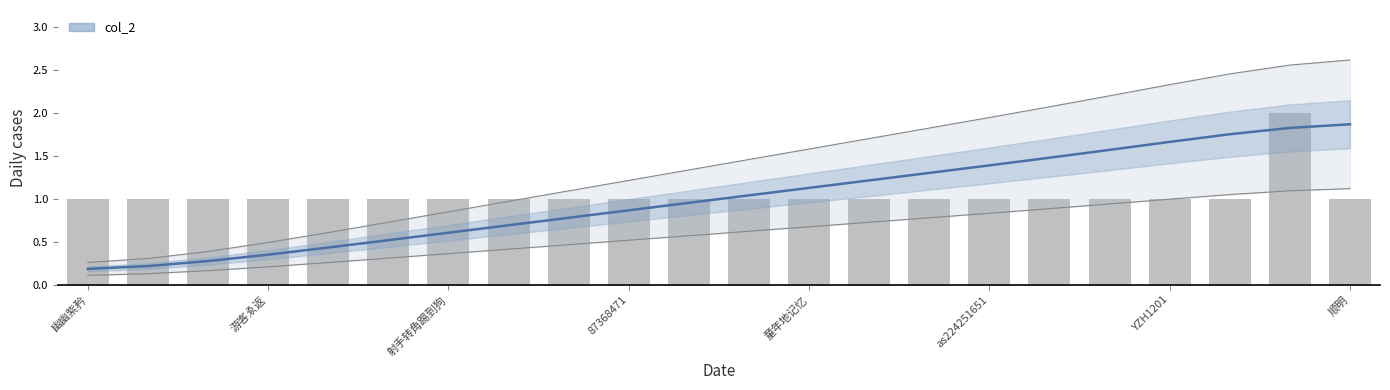

What is the label of the 9th bar from the right?

13